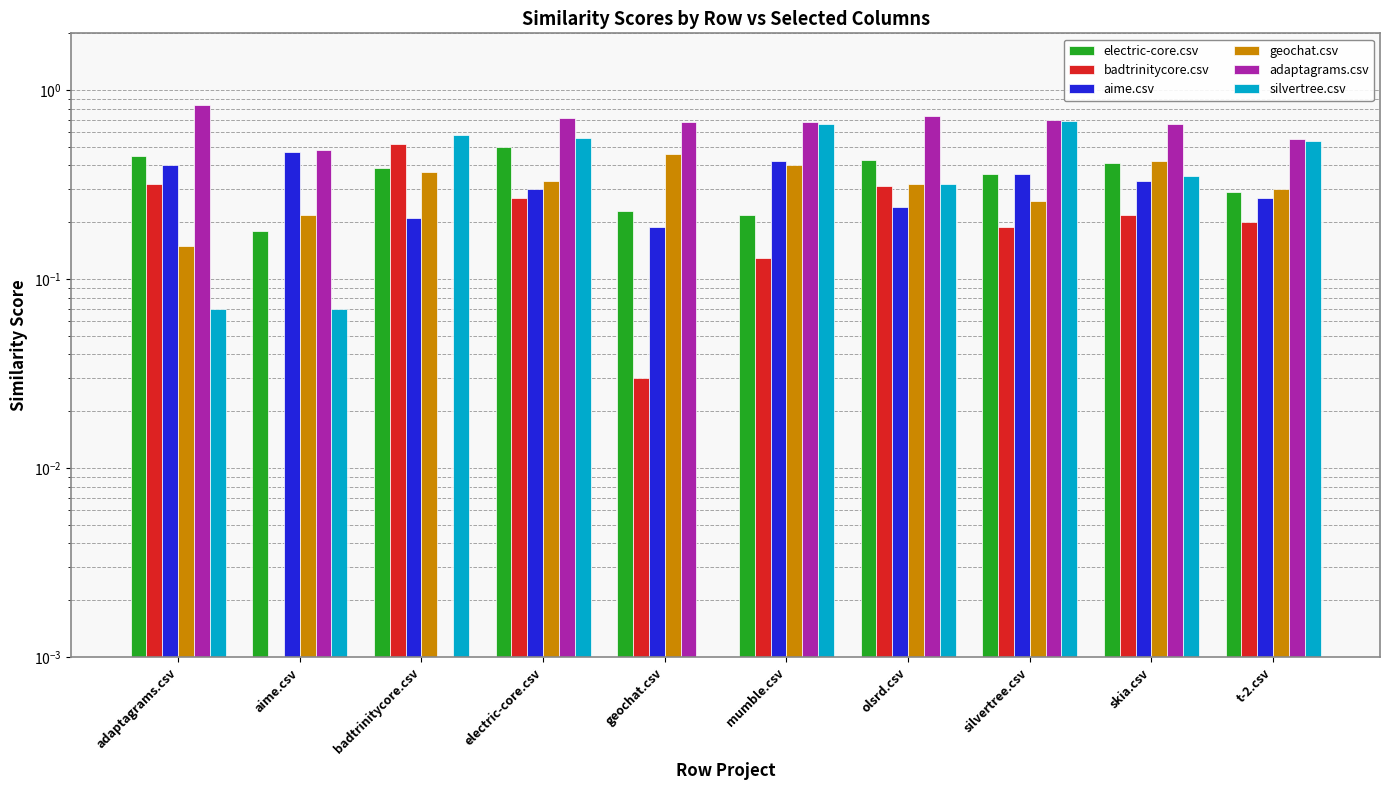

Rank the series by their maximum value, from highest to lowest.

adaptagrams.csv, silvertree.csv, badtrinitycore.csv, electric-core.csv, aime.csv, geochat.csv